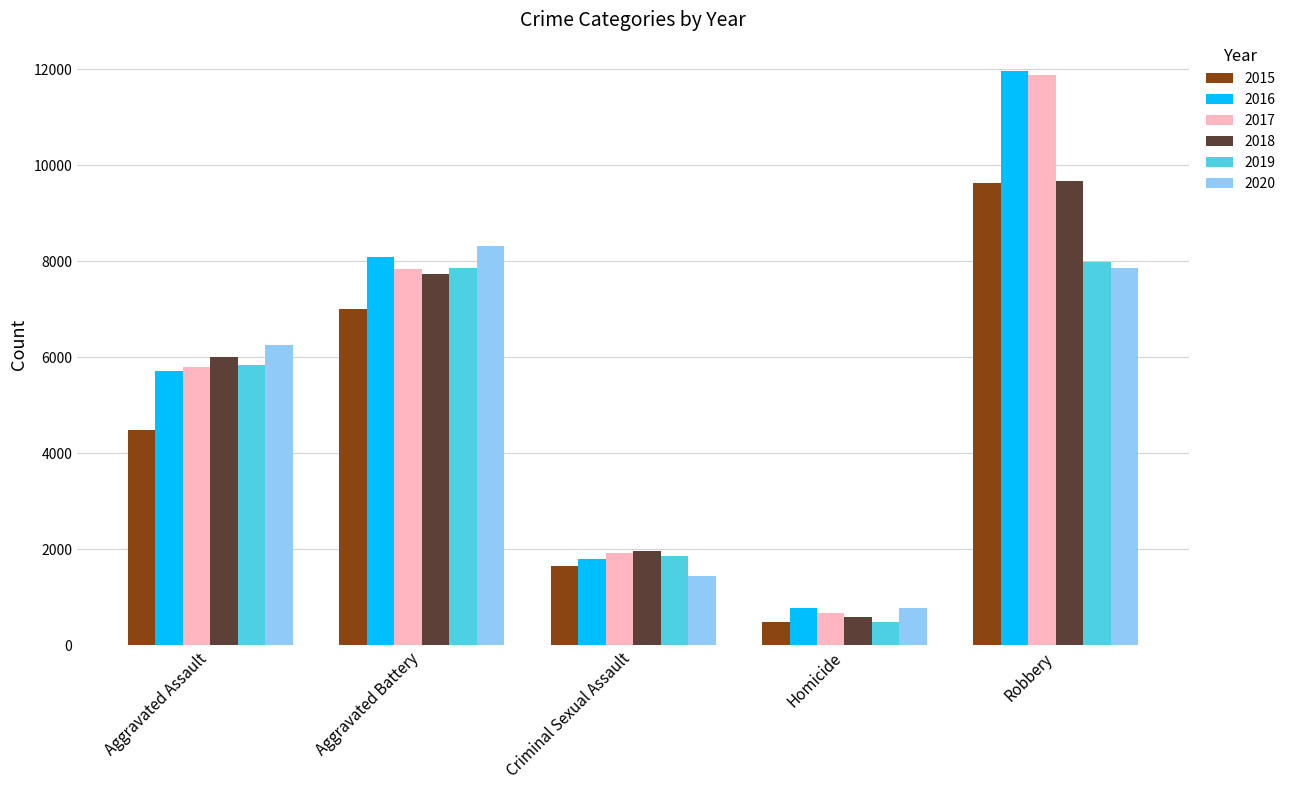

How many bars are there in total?

30